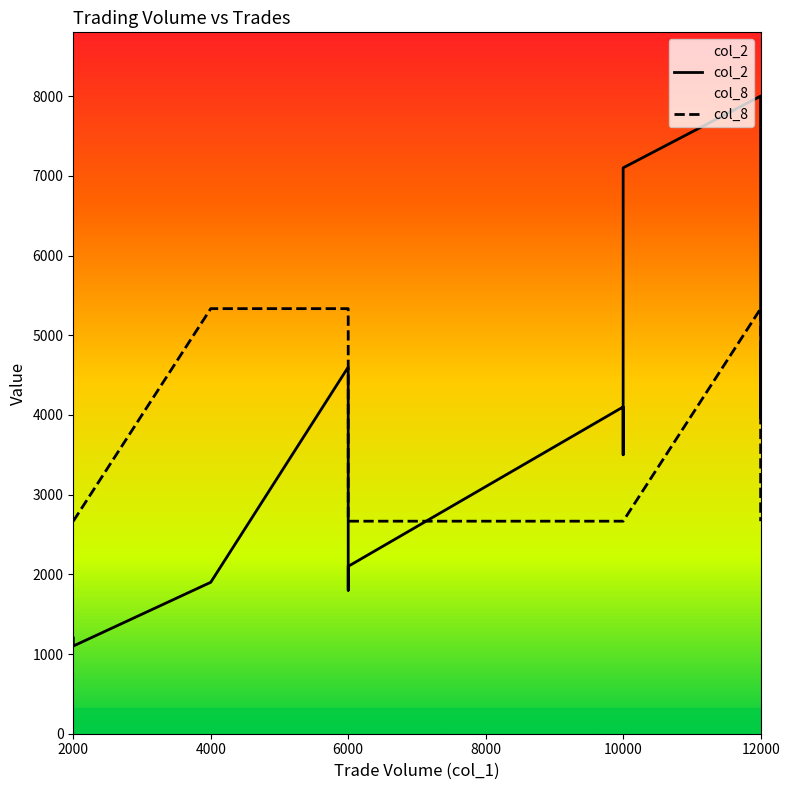

What is the highest value of the col_2 series?

8000.0